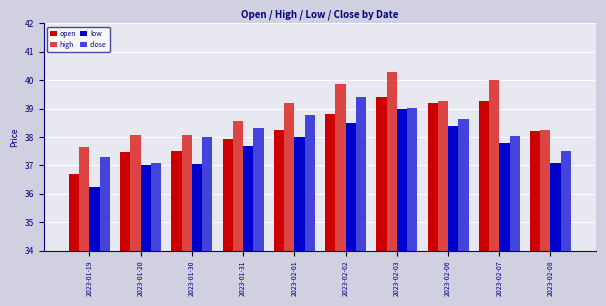

Which series changed the most between 2023-01-30 and 2023-01-31?

low